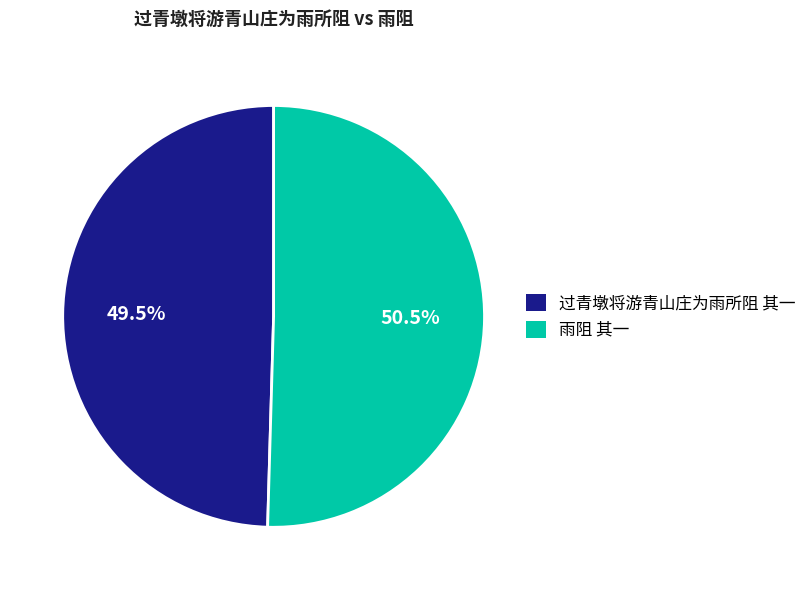

Which category has the smallest portion of the pie?

过青墩将游青山庄为雨所阻 其一